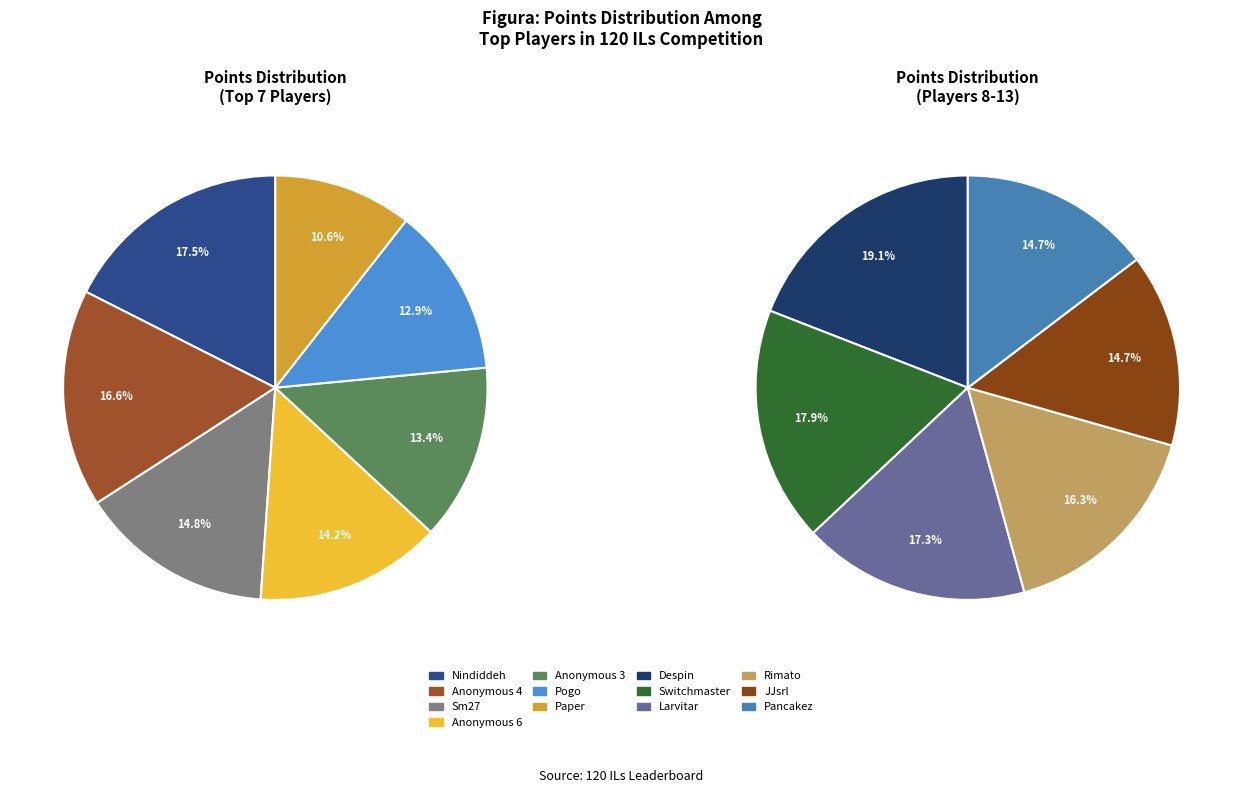

What is the largest slice in the pie chart?

Nindiddeh